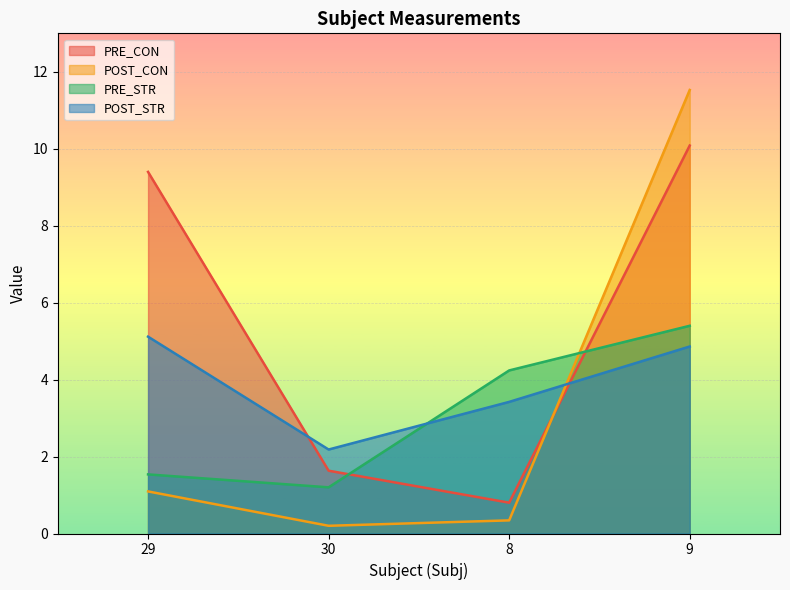

True or false: POST_STR has more than 2 points higher than both neighbors.

False